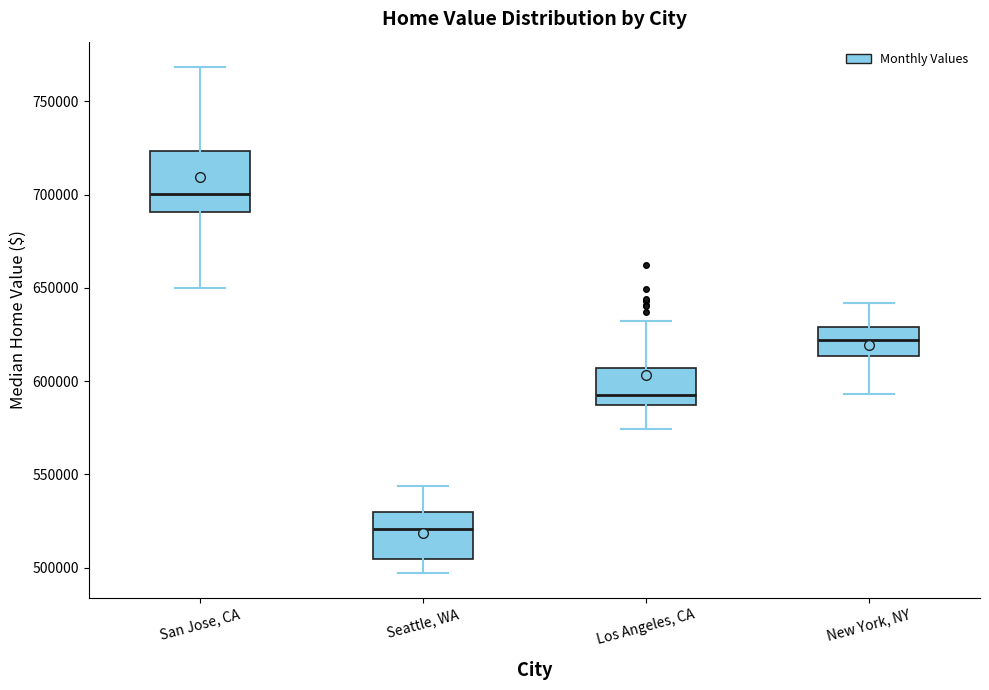

Reading left to right, transcribe this box plot: for each box, give where its median line is, the range the box spans, and where its two whiskers end, as read against the y-axis. The values are not printed on the chart, so give them approximately, as read against the axis.

San Jose, CA: median 700000, box 690000 to 725000, whiskers 650000 to 770000
Seattle, WA: median 520000, box 505000 to 530000, whiskers 495000 to 545000
Los Angeles, CA: median 595000, box 585000 to 605000, whiskers 575000 to 630000
New York, NY: median 620000, box 615000 to 630000, whiskers 595000 to 640000